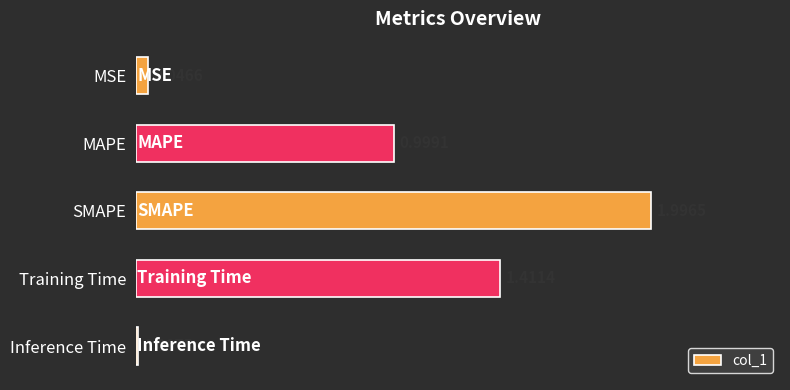

At which label is the value closest to 1?

MAPE